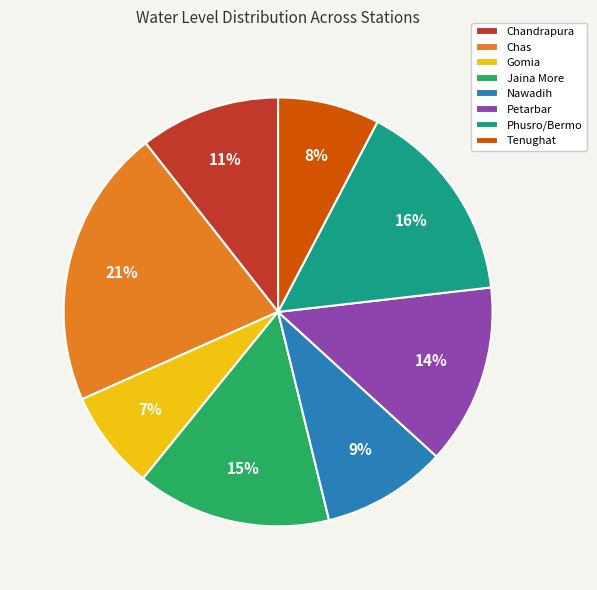

Combined, do Petarbar and Chandrapura account for over 50%?

No